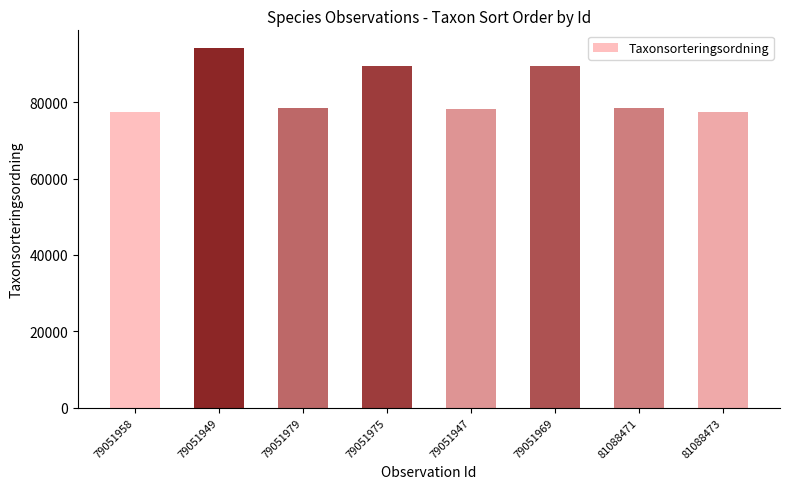

What is the difference between the maximum and minimum values?

16615